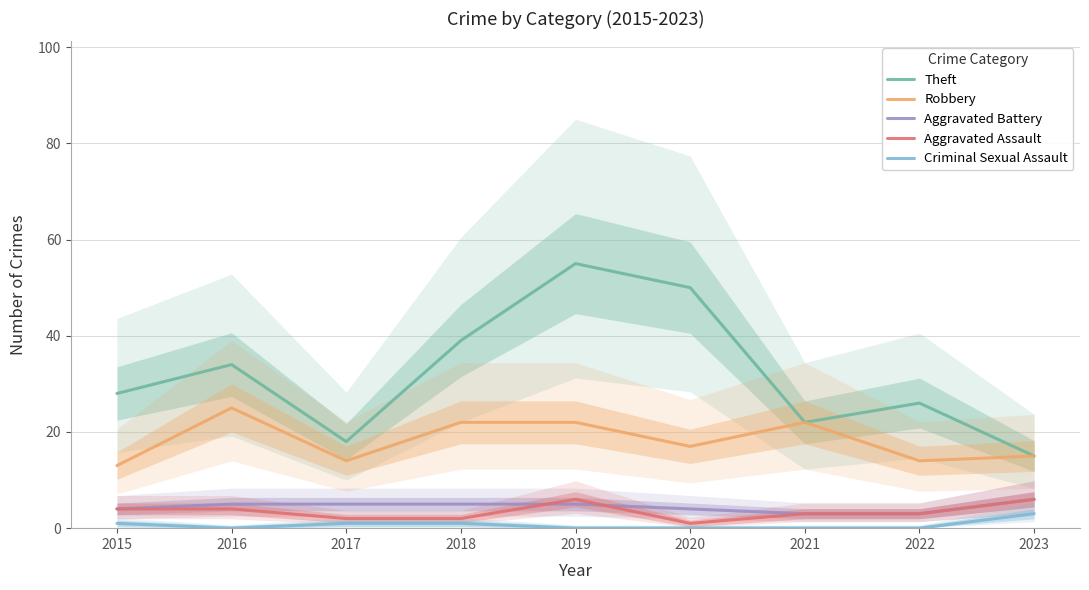

What is the average value of the Theft series?

32